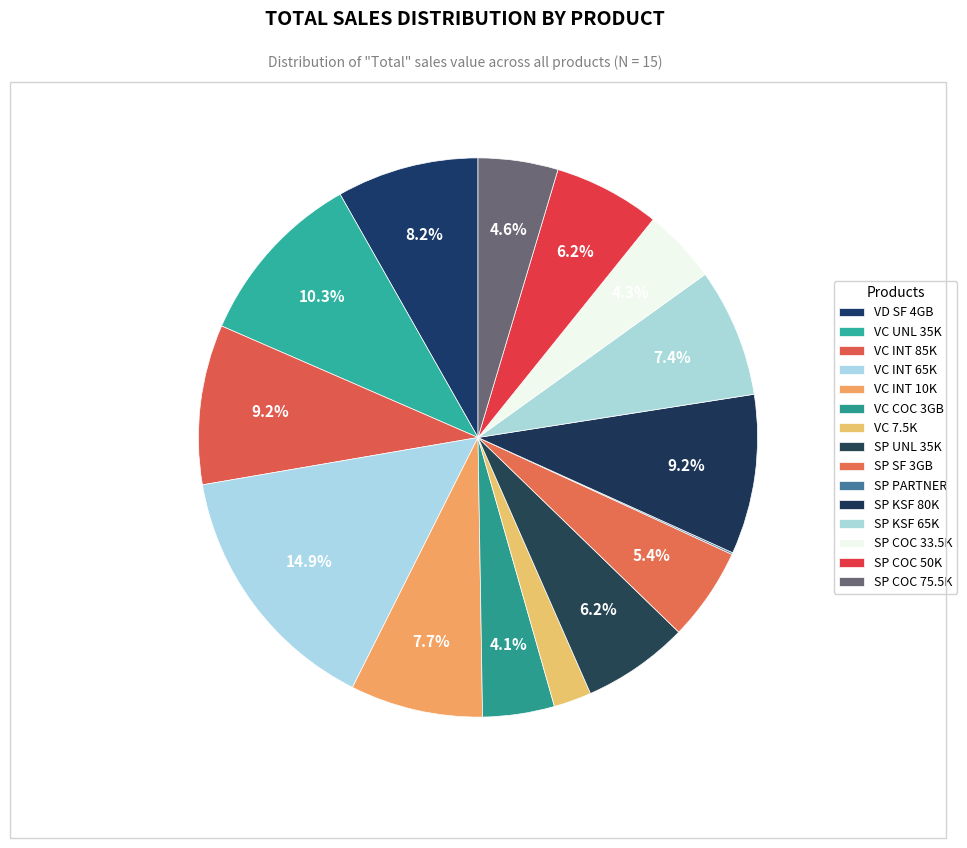

Count the number of slices in the pie.

15